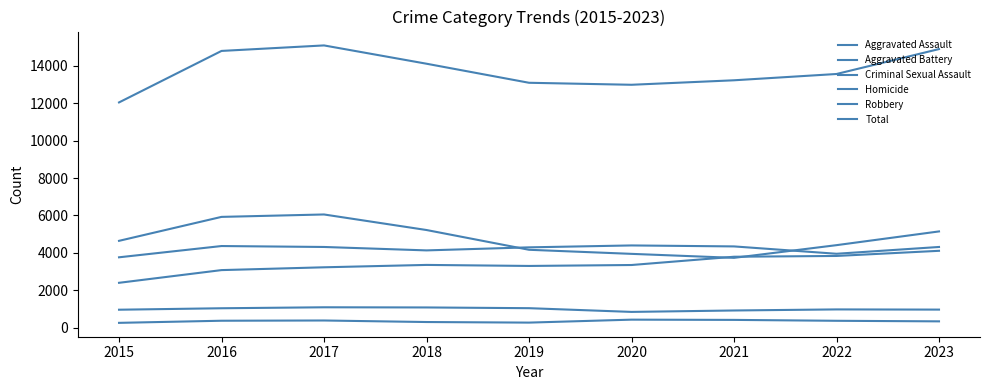

Does the chart have visible grid lines?

No